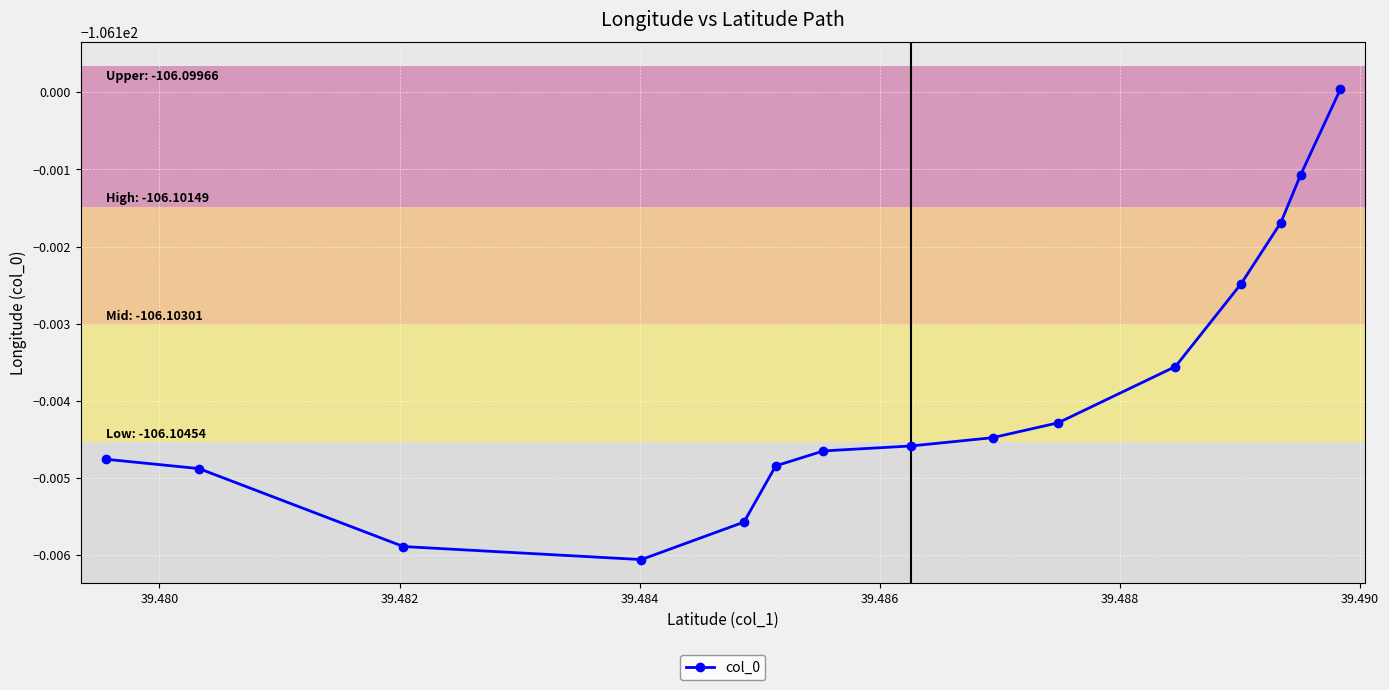

Which label corresponds to the smallest value in the chart?

39.484